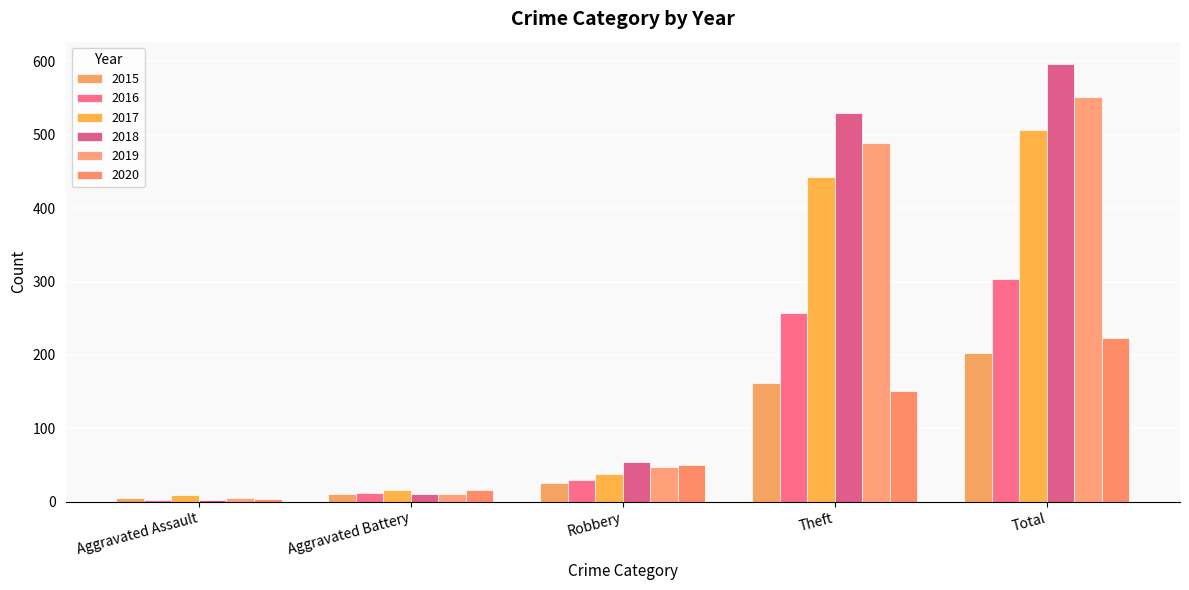

Which has a higher value, Theft or Total?

Total